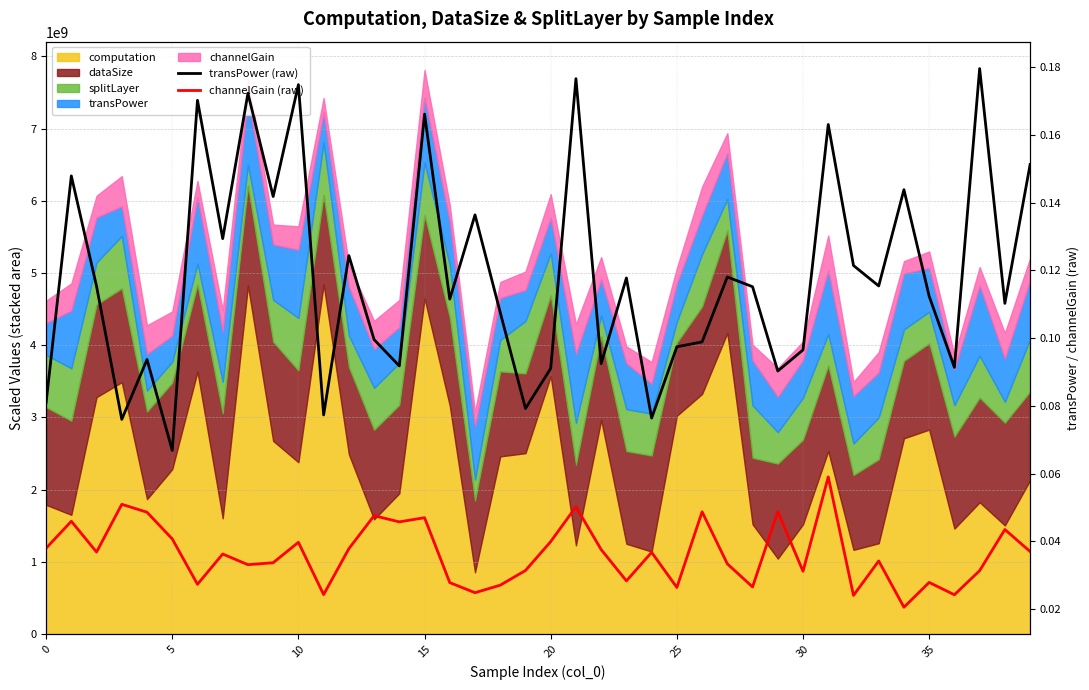

In transPower (raw), how many points are lower than both neighbors (excluding endpoints)?

14